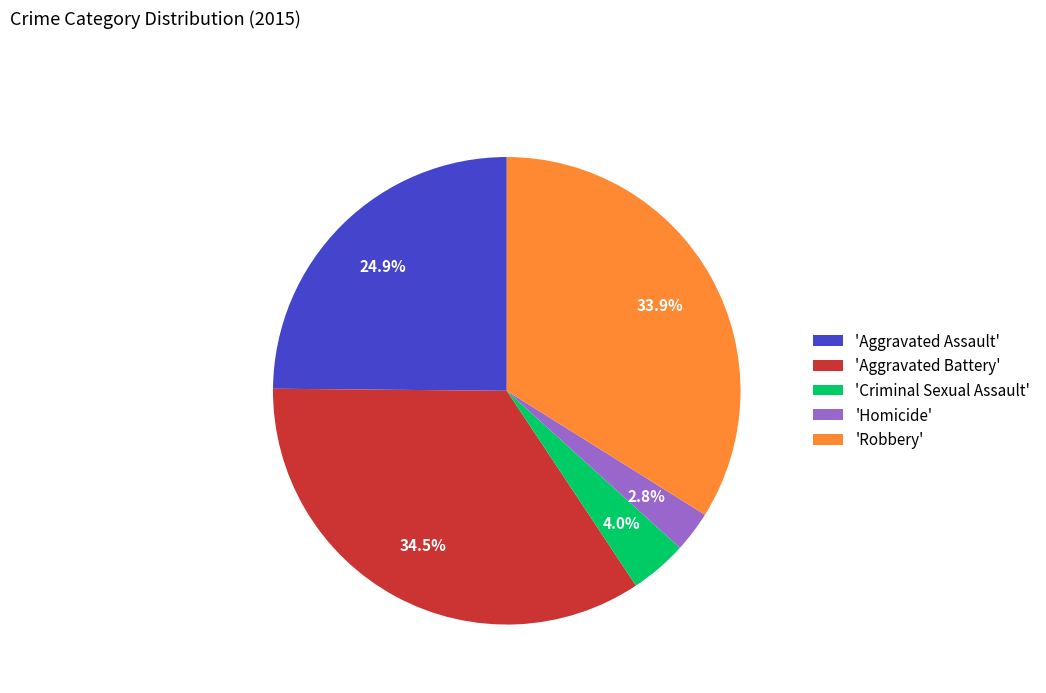

Is 'Aggravated Assault' the majority of the pie?

No